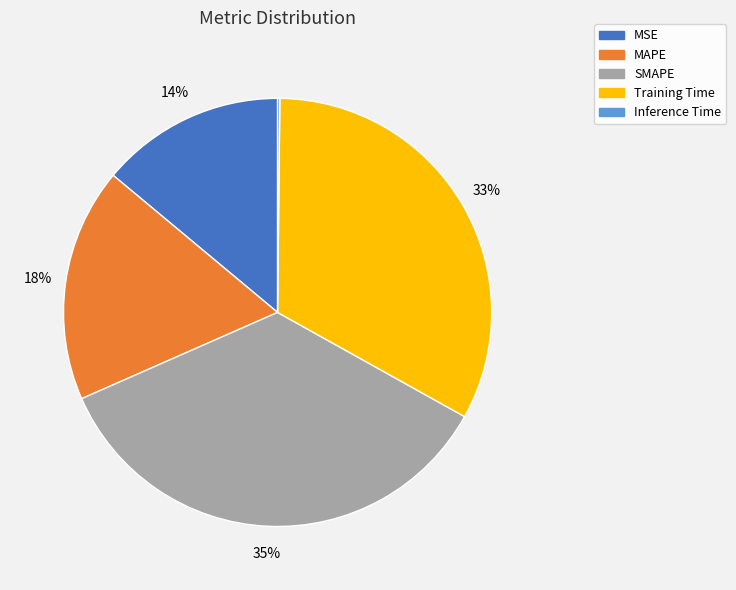

To the nearest percent, what is the combined percentage of MSE and Training Time?

47%